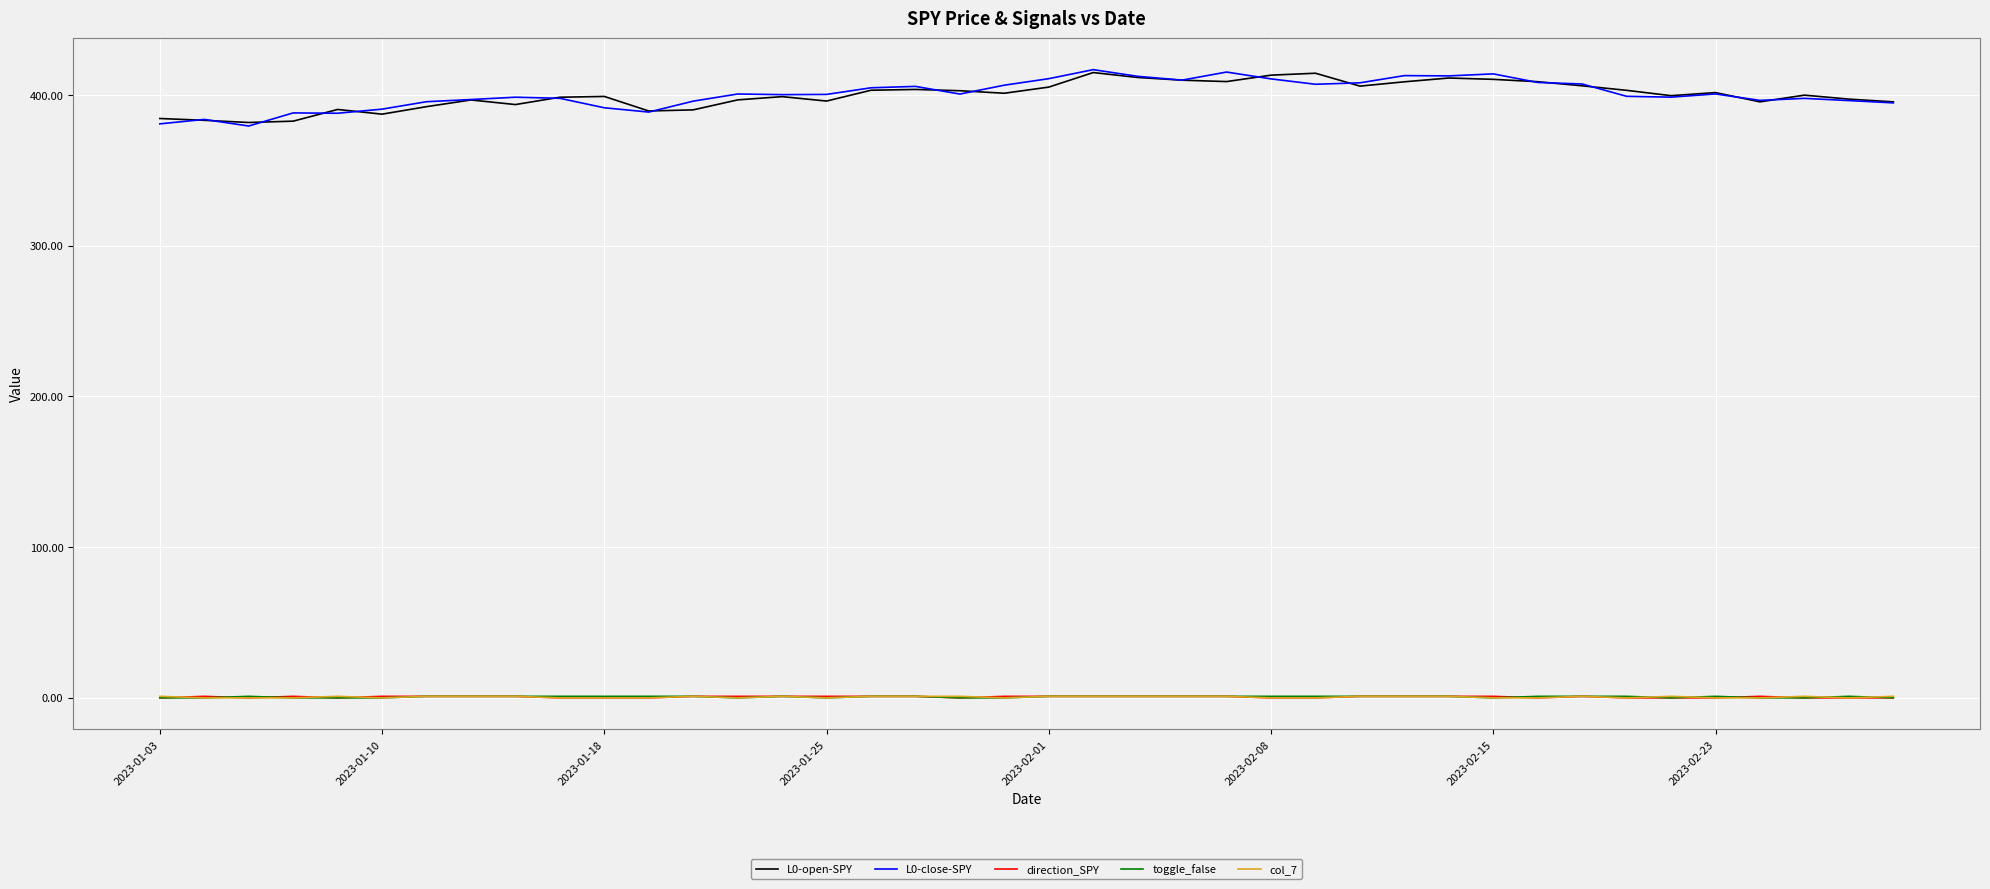

True or false: toggle_false and L0-open-SPY cross at least once.

False